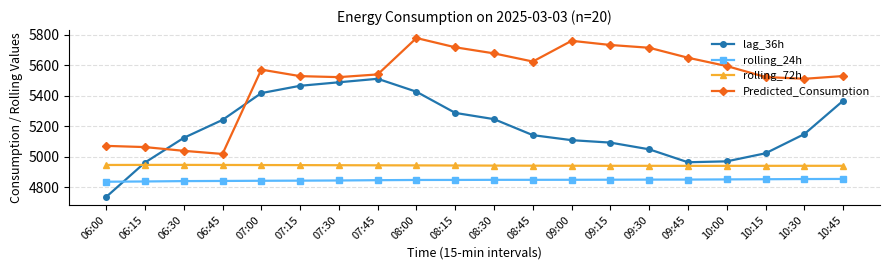

What is the total value across all series at 08:30?

20716.4